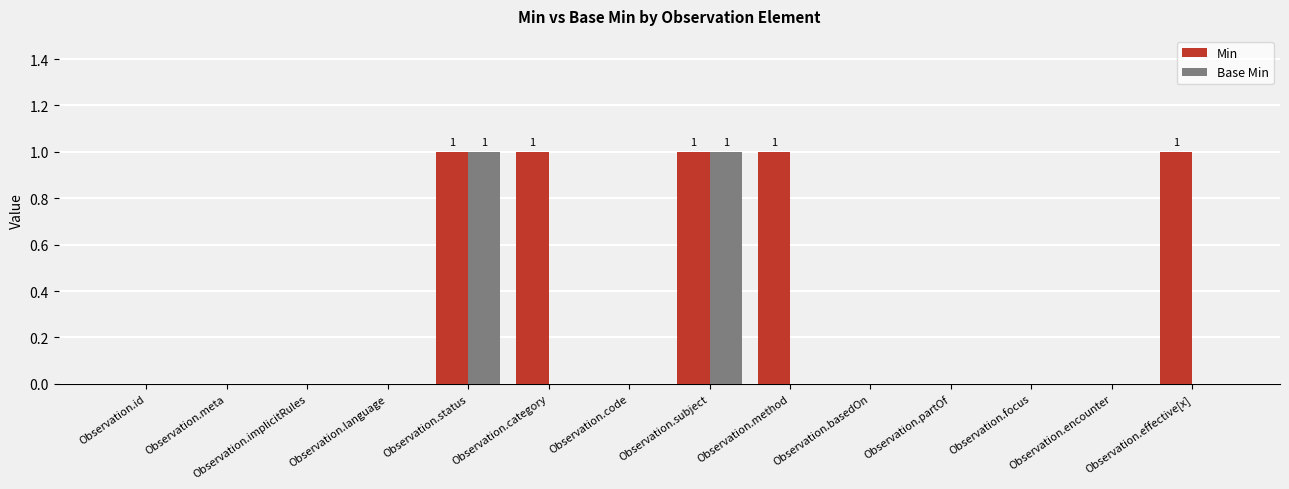

Between Observation.language and Observation.effective[x], which series saw the biggest shift?

Min